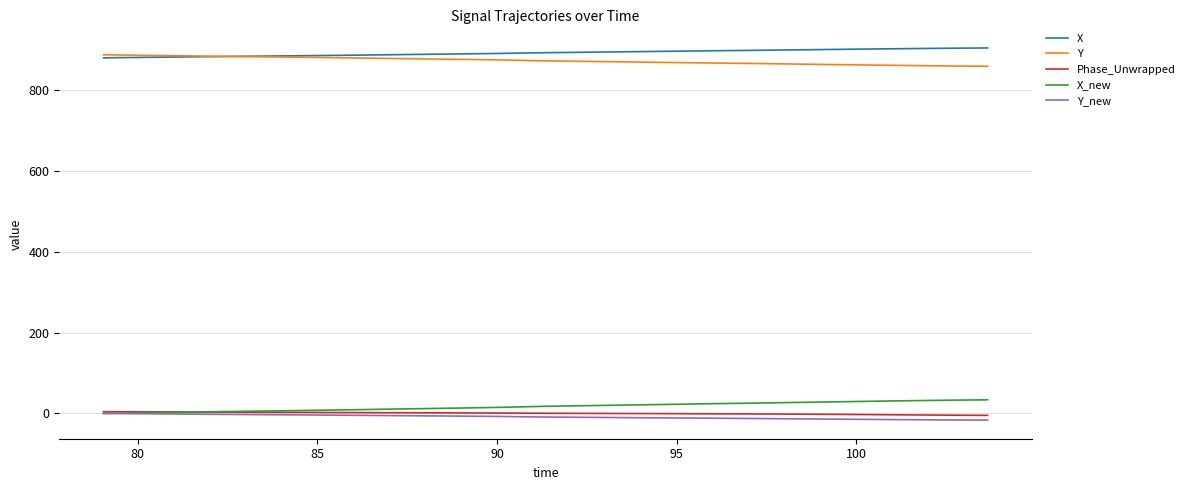

True or false: X and Phase_Unwrapped cross at least once.

False